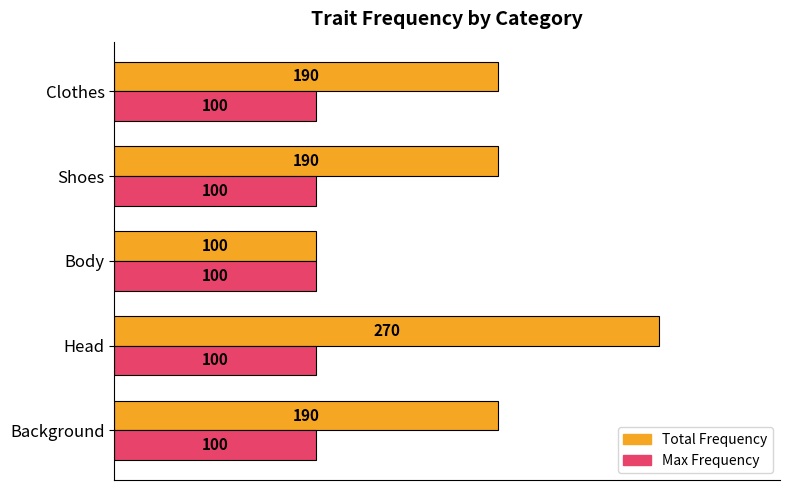

The Max Frequency series shows 147 at Shoes. True or false?

False